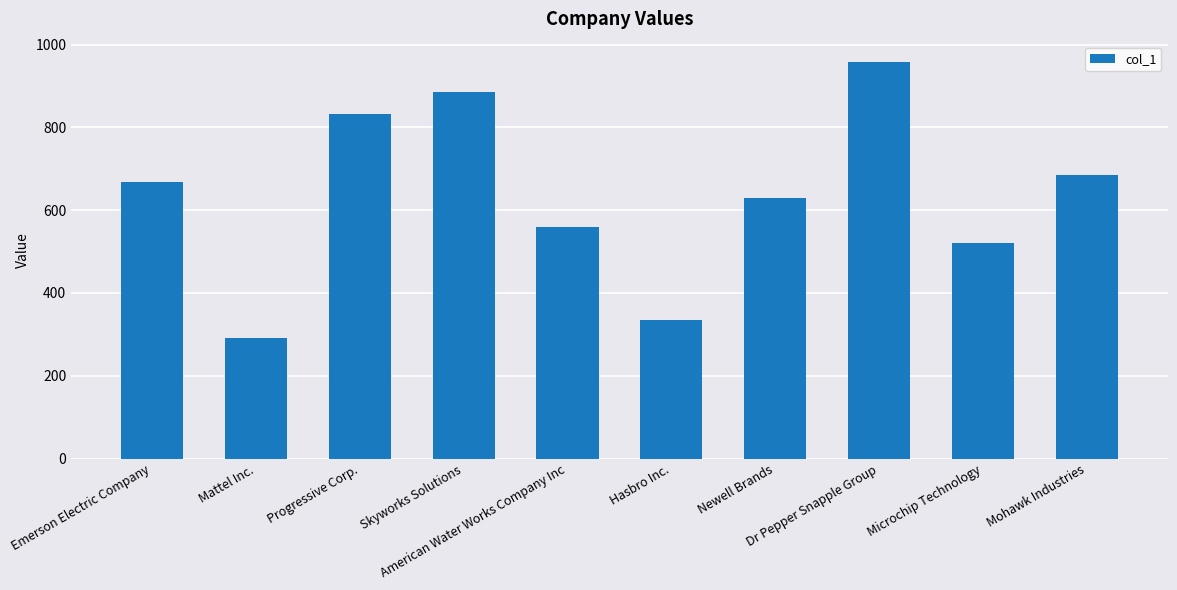

Which label corresponds to the largest value in the chart?

Dr Pepper Snapple Group